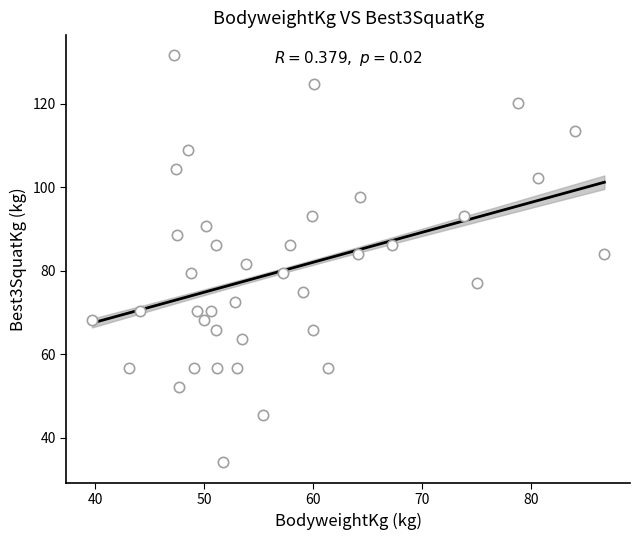

What is the range of Y values (max minus min)?

97.5